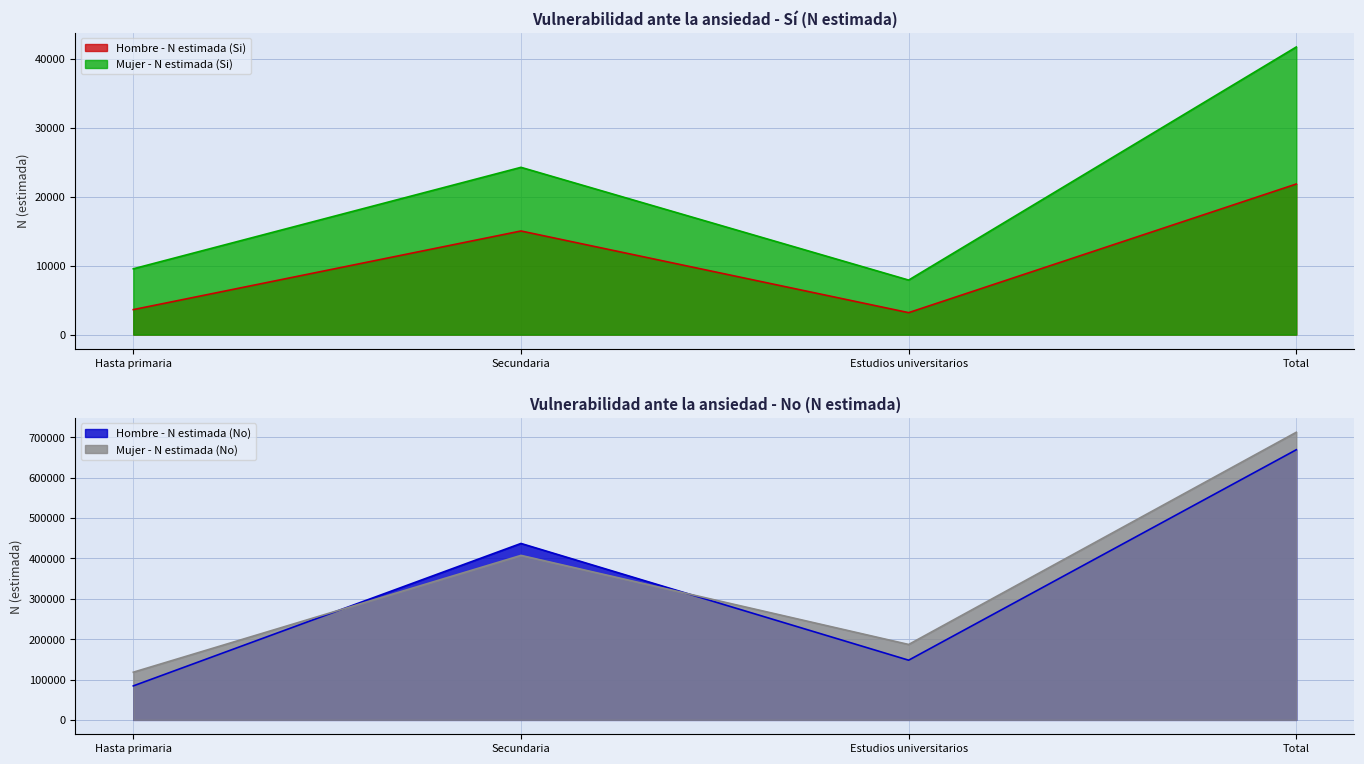

True or false: Hombre - N estimada (Si) and Mujer - N estimada (No) cross at least once.

False